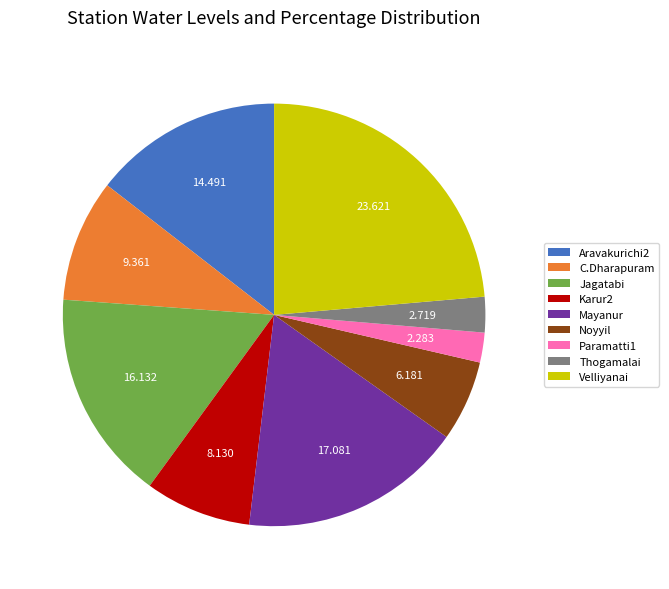

Between Noyyil and Velliyanai, which is larger?

Velliyanai